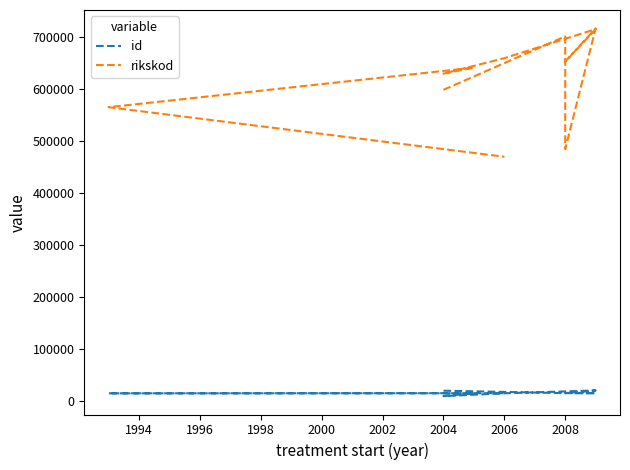

What is the sum of the rikskod values at 1996 and 1994?

1186615